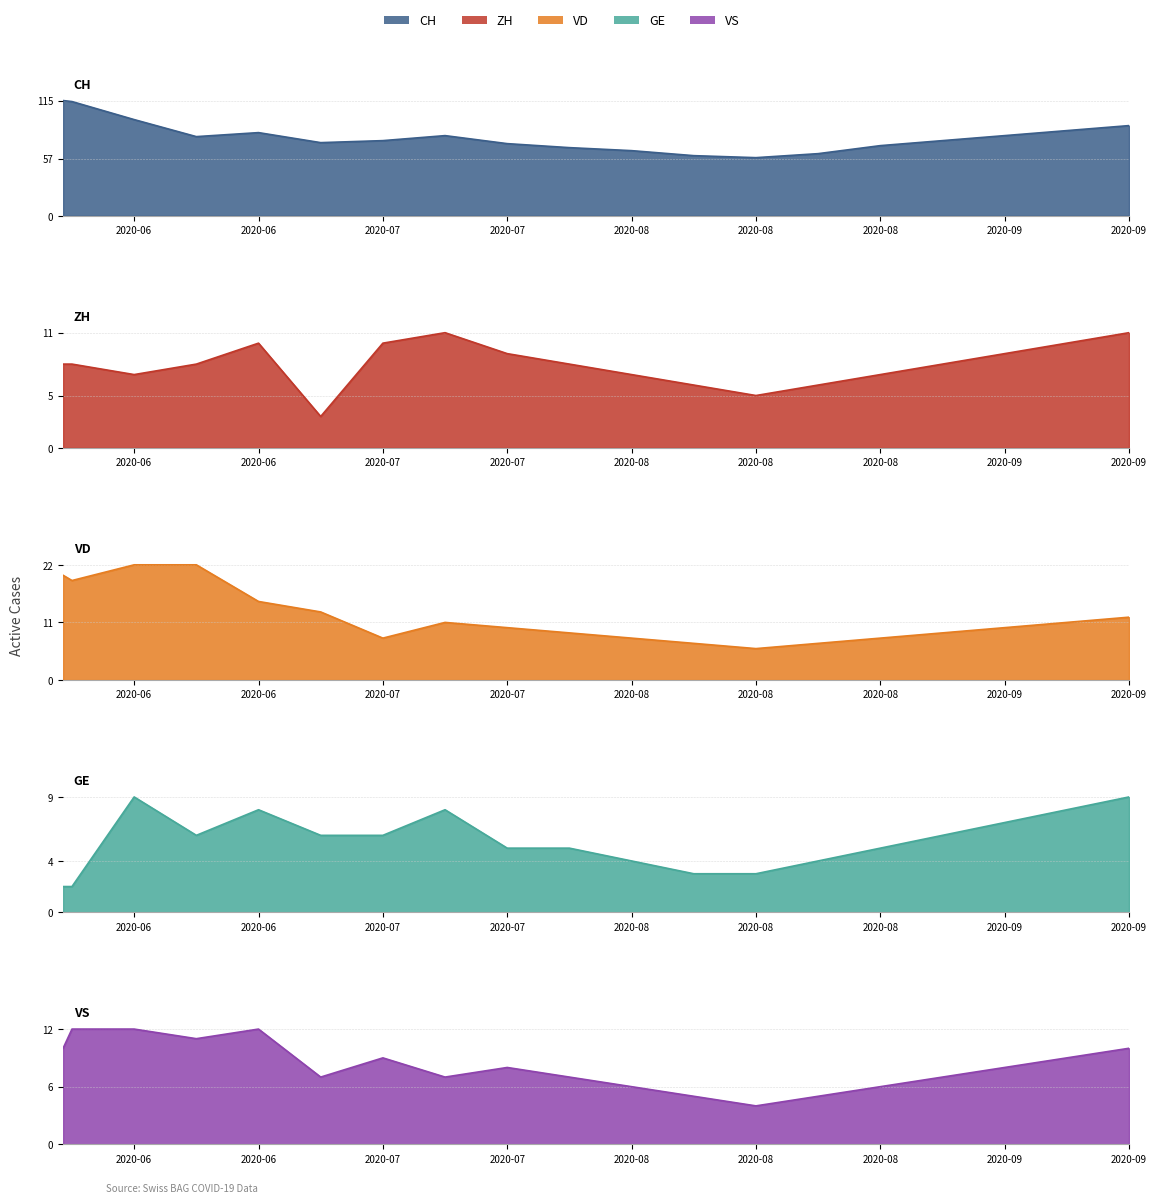

Which series has the largest range (max minus min)?

CH